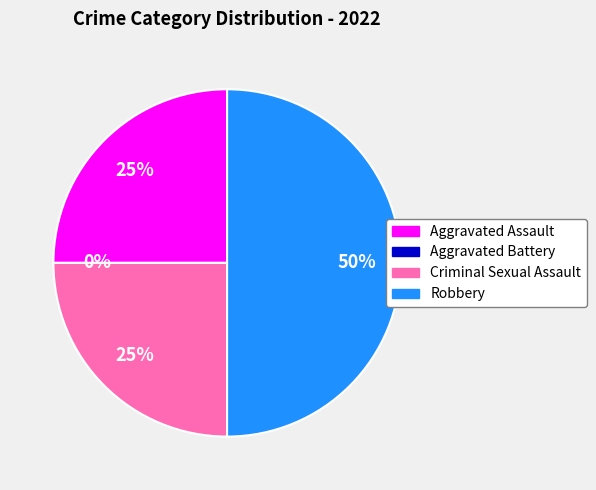

To the nearest percent, what is the average slice percentage?

25%